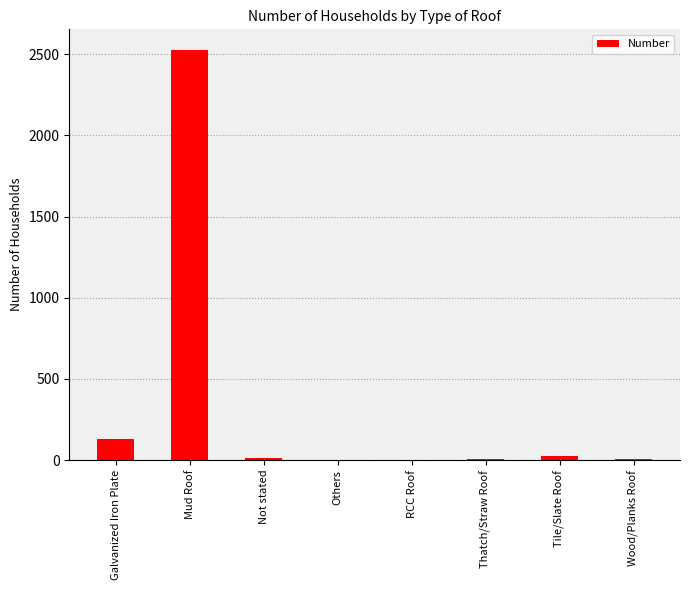

What is the average value?

338